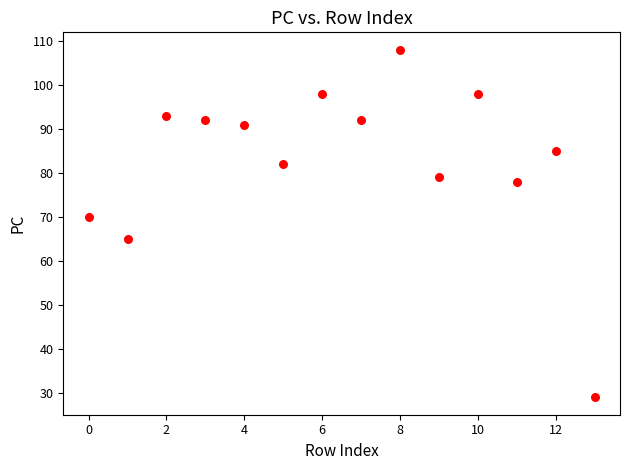

What Y value in the scatter plot is closest to 68?

70